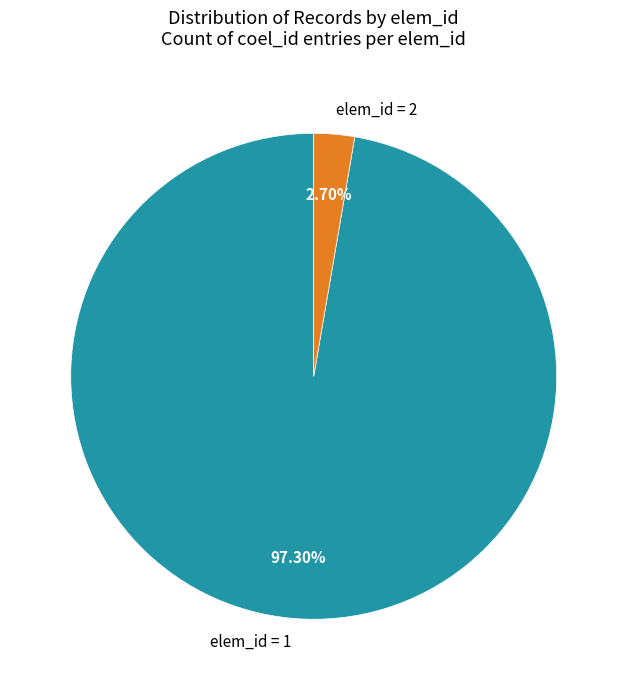

Combined, what portion of the pie is elem_id = 2 and elem_id = 1?

100.0%